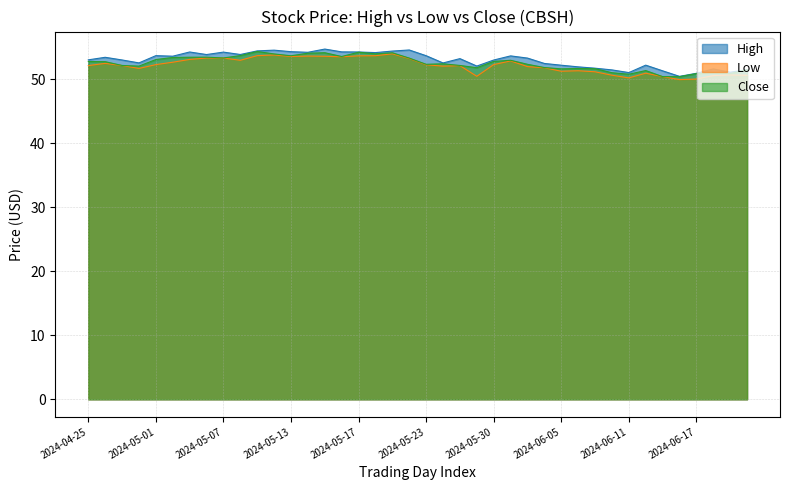

Which category has the highest value in the High series?

2024-05-15